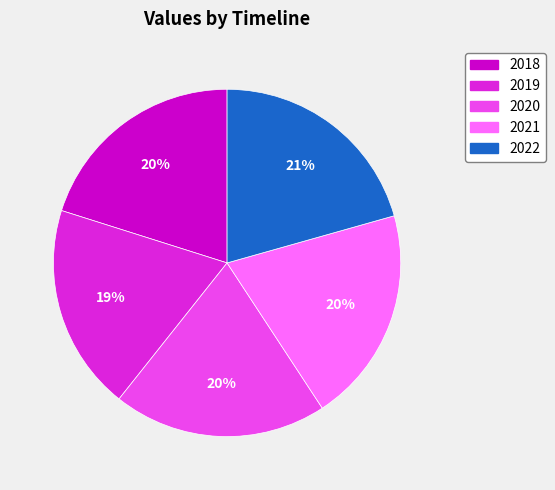

Count the number of slices in the pie.

5